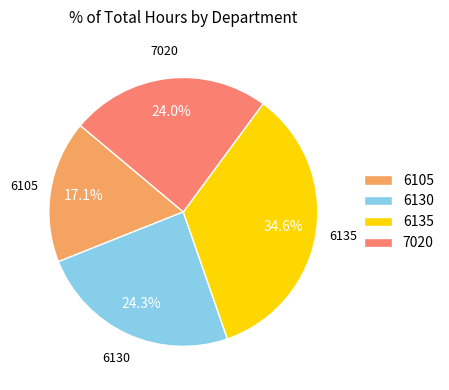

Count the number of slices in the pie.

4